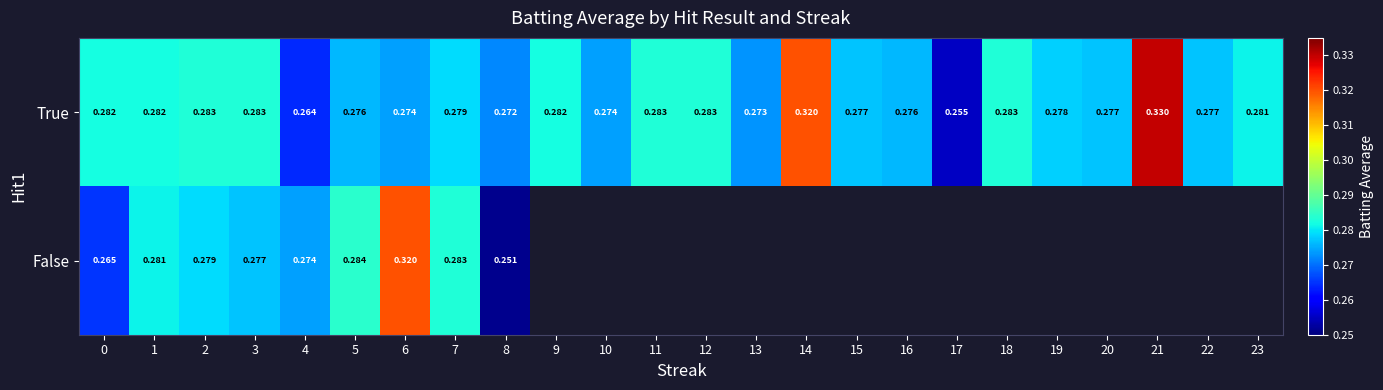

Is the value of True at 5 greater than the value of False at 4?

Yes